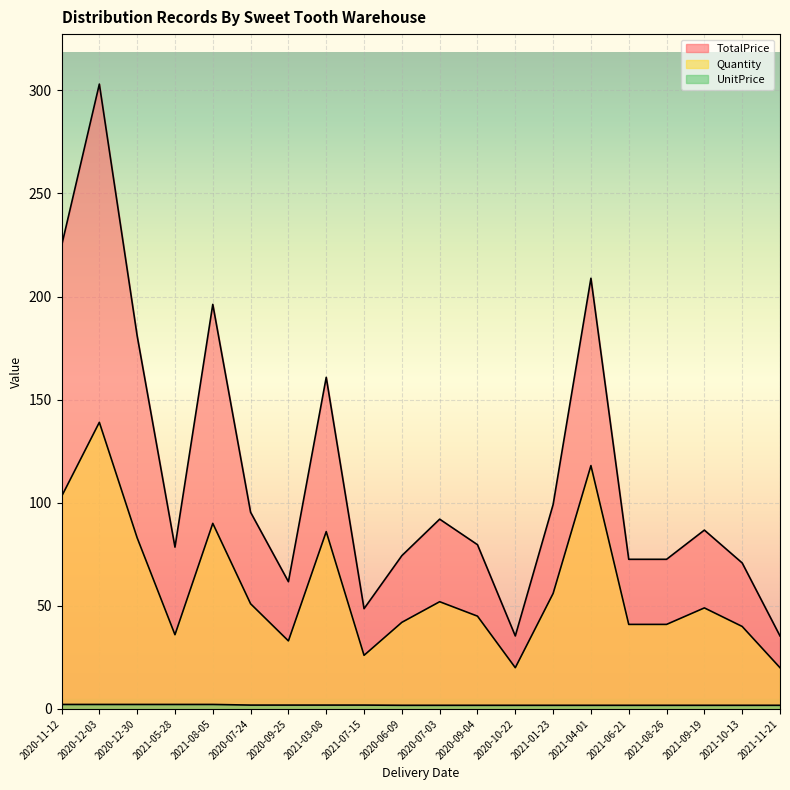

At which category is the sum across all series the highest?

2020-12-03